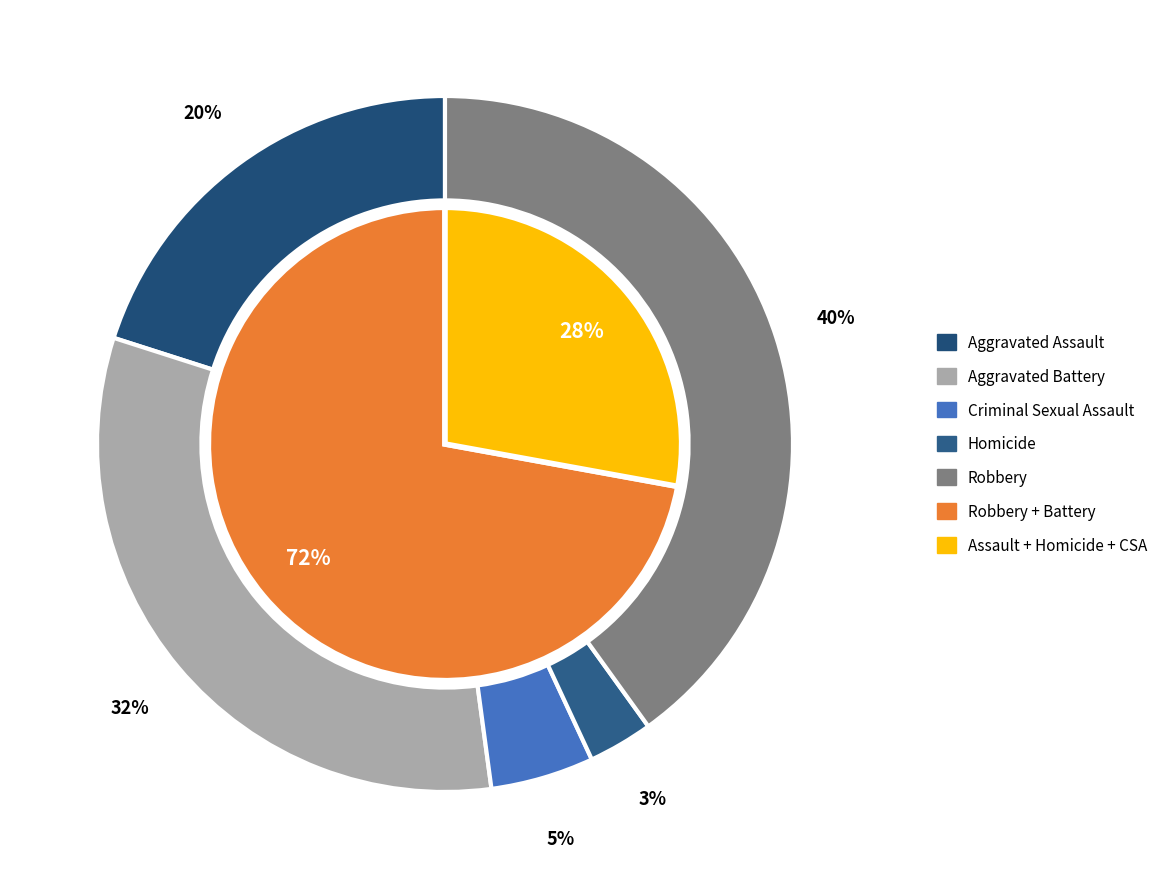

Which has a higher value, 6 or Homicide?

Homicide